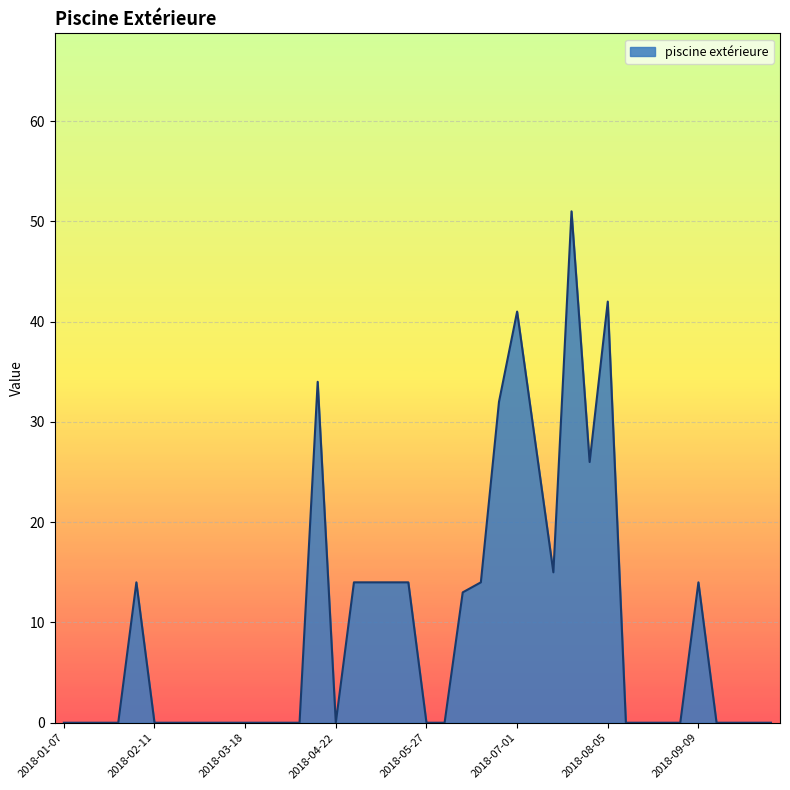

What is the maximum value shown in the chart?

51